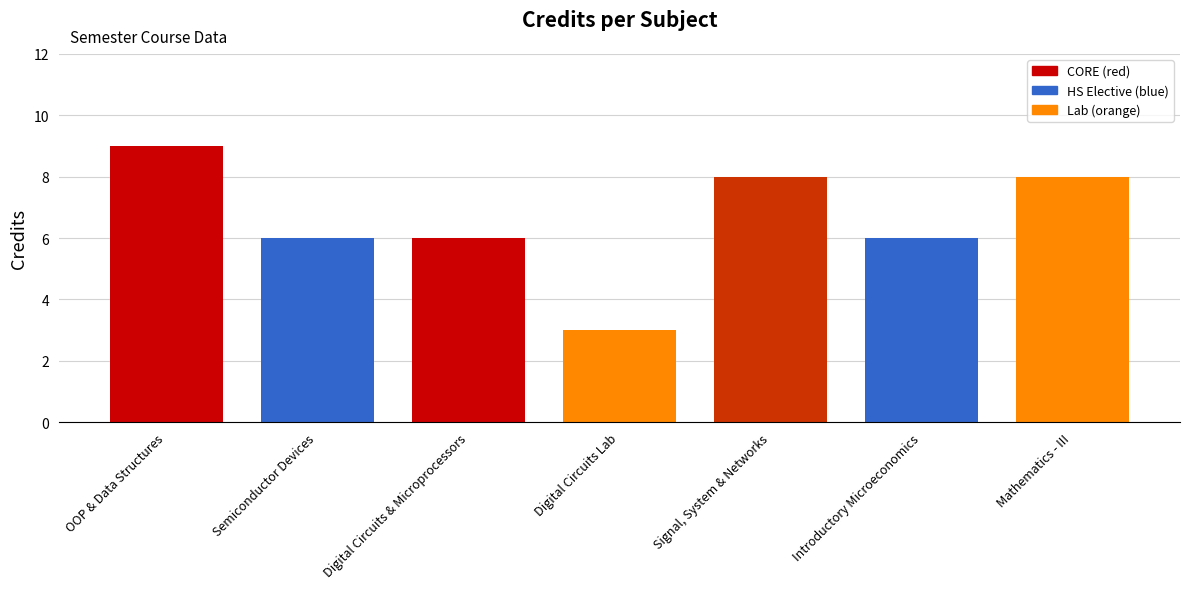

True or false: the data shows 8 at Signal, System & Networks.

True